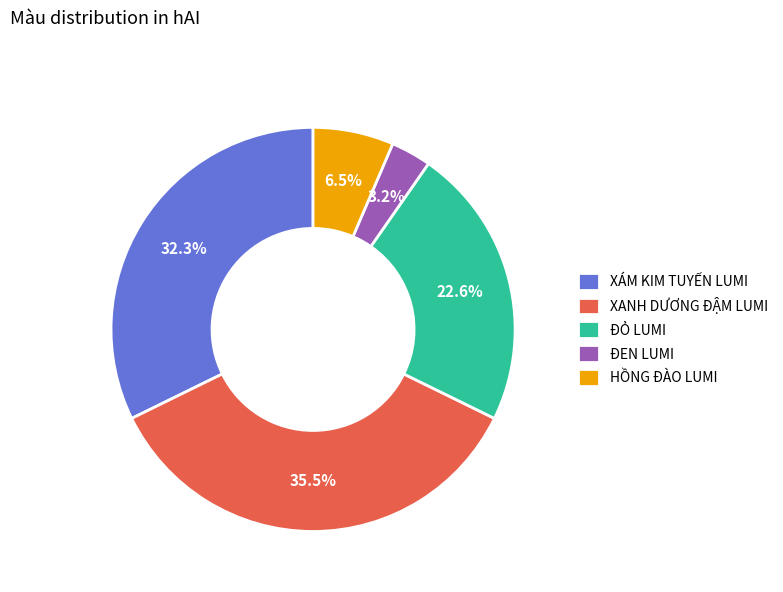

To the nearest percent, what is the average slice percentage?

20%